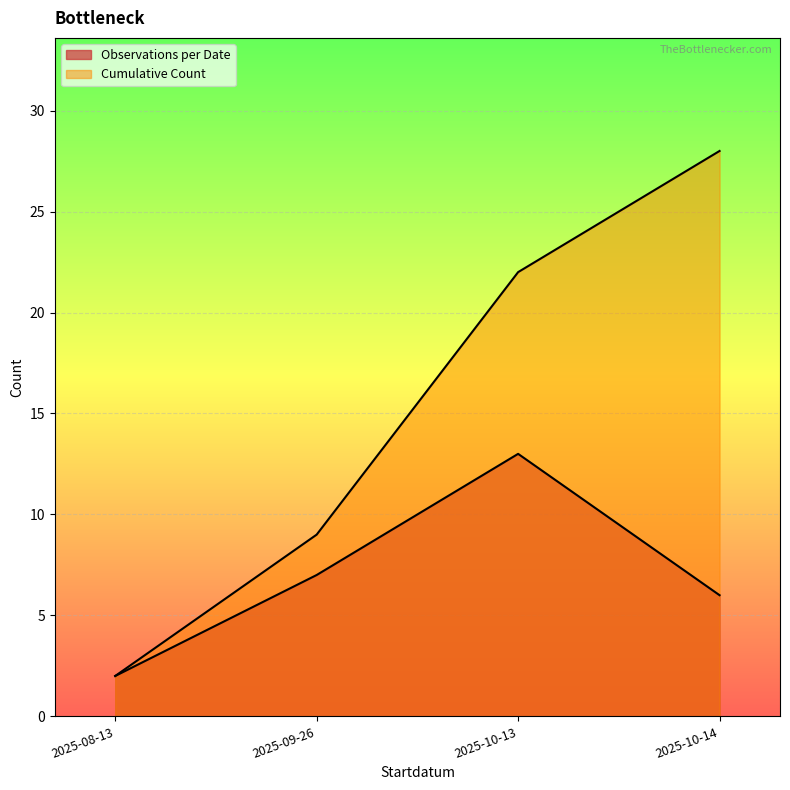

How many series are shown in this chart?

2